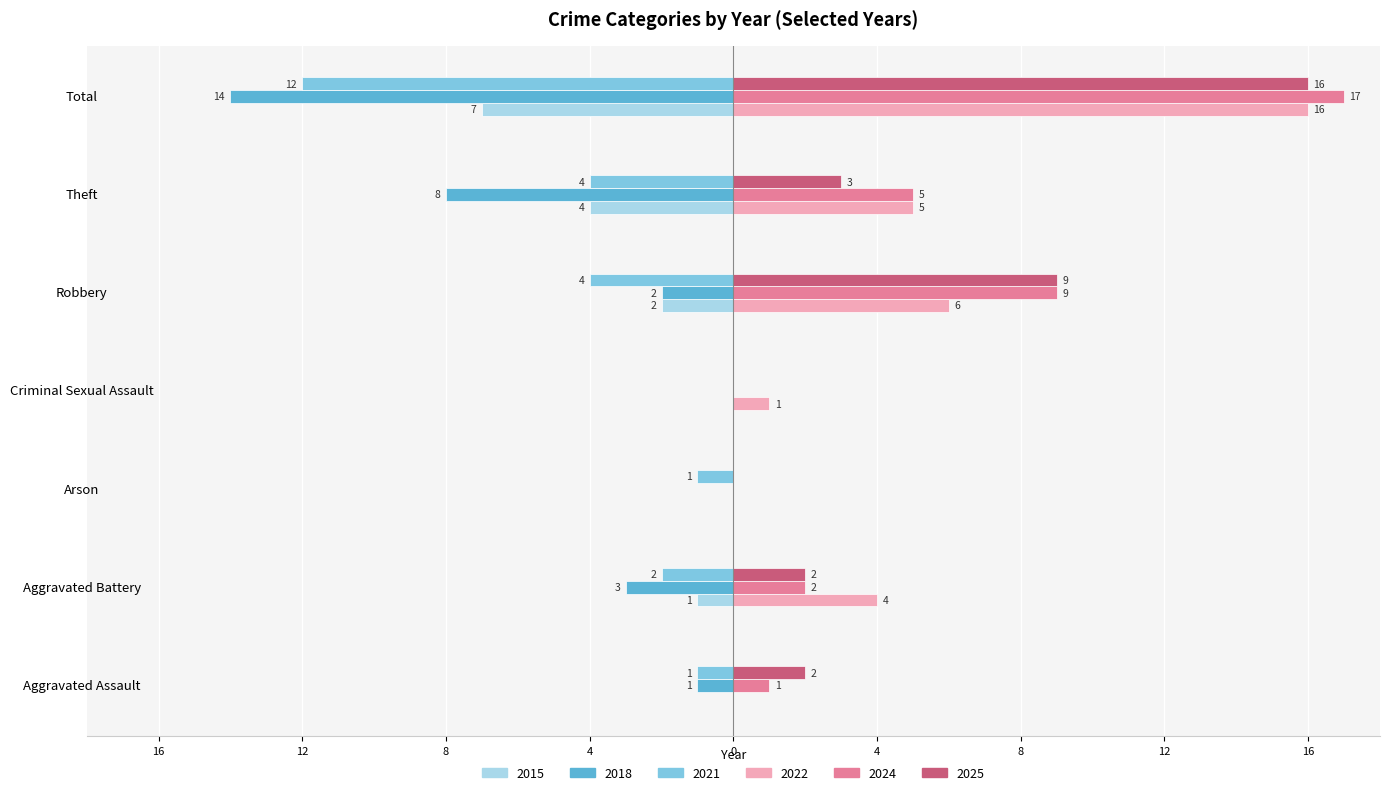

What are all the series names shown in the legend?

2015, 2018, 2021, 2022, 2024, 2025